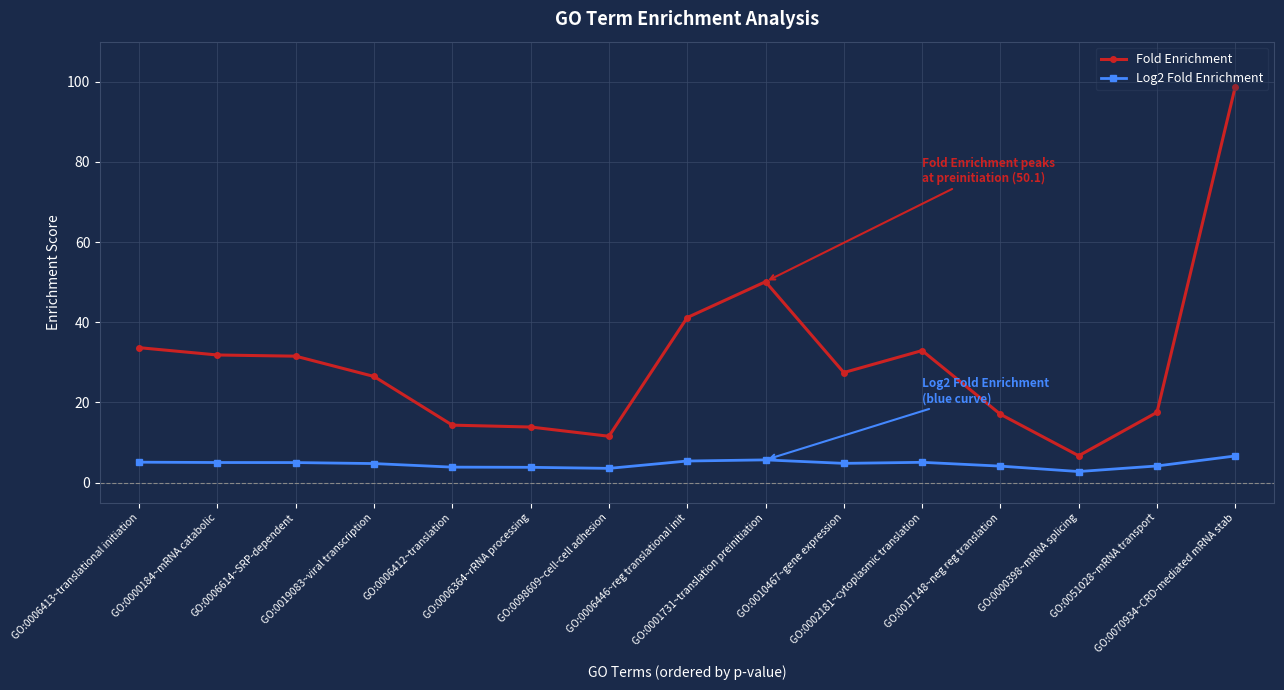

At which label does Fold Enrichment reach its peak?

GO:0070934~CRD-mediated mRNA stab